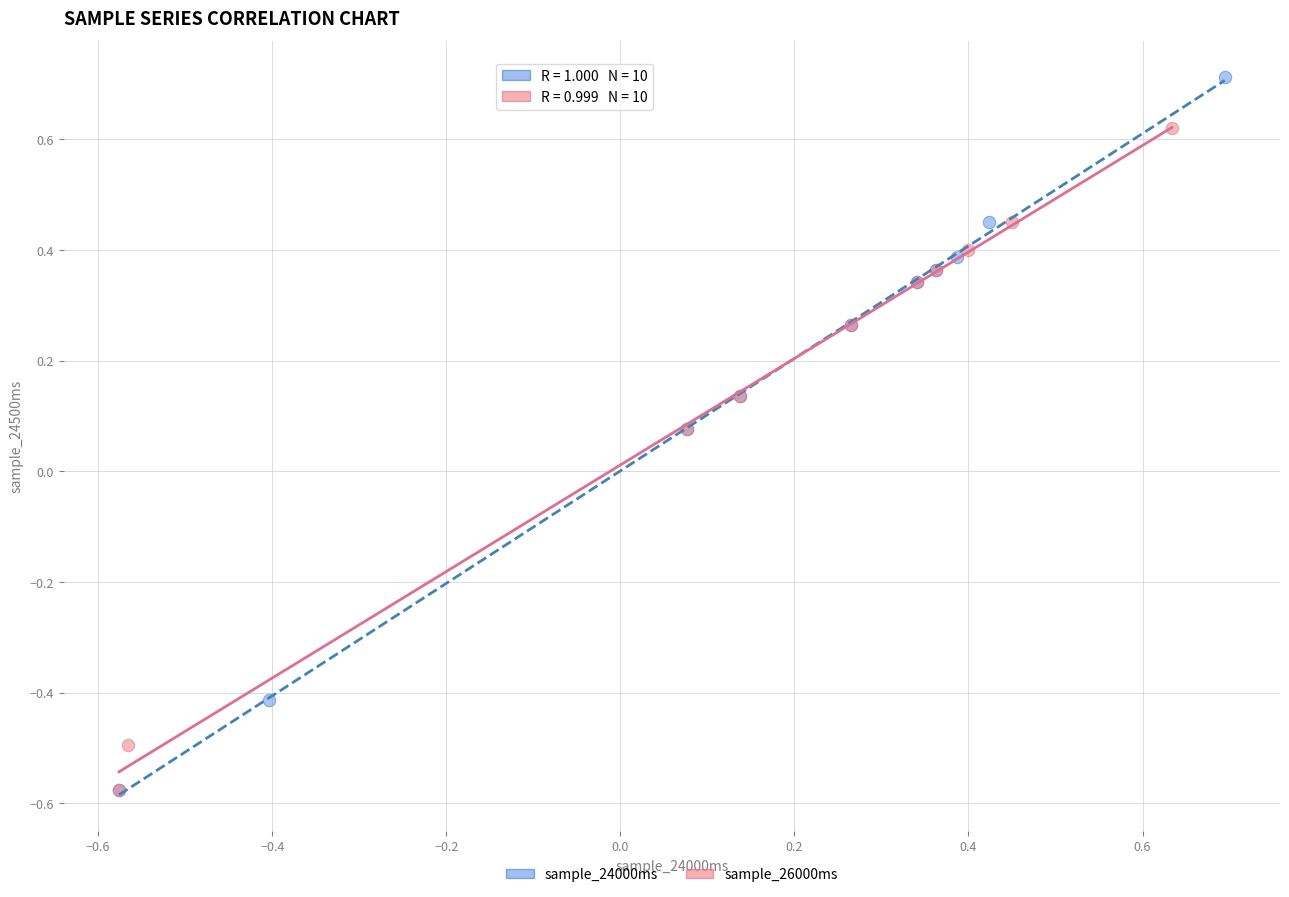

Which series contains the highest Y value?

sample_24000ms